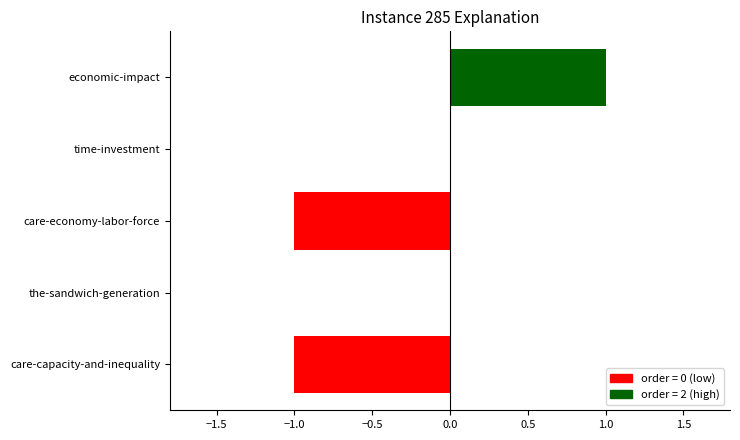

What is the change in value from care-capacity-and-inequality to time-investment?

+1